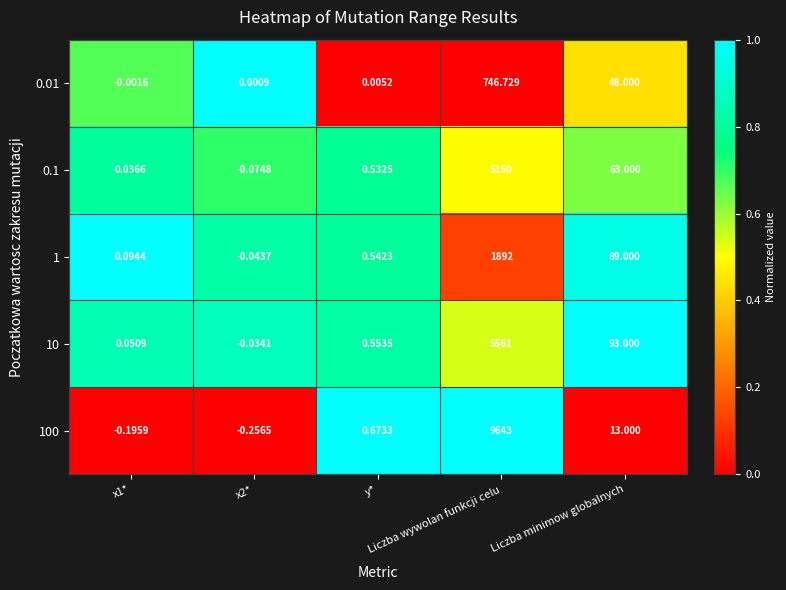

How many data points does each series have?

5